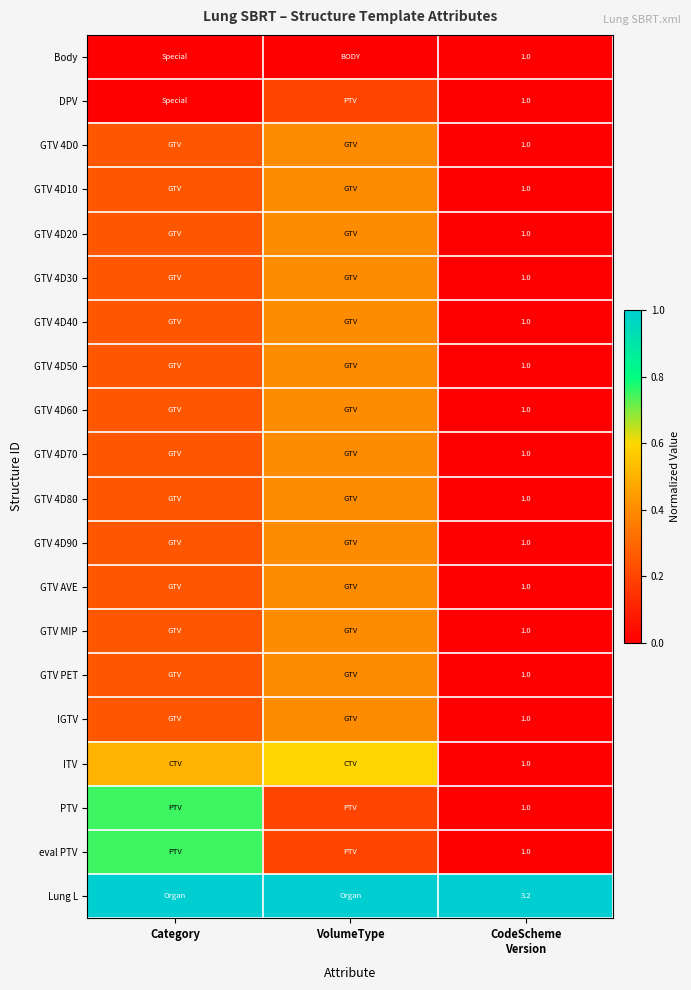

How many data points does each series have?

3